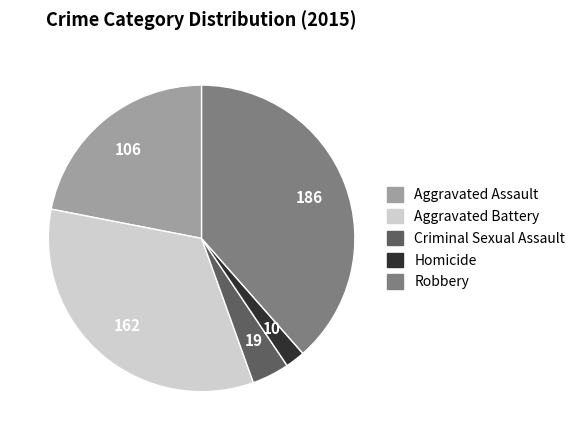

Is there any slice that represents more than half of the pie?

No